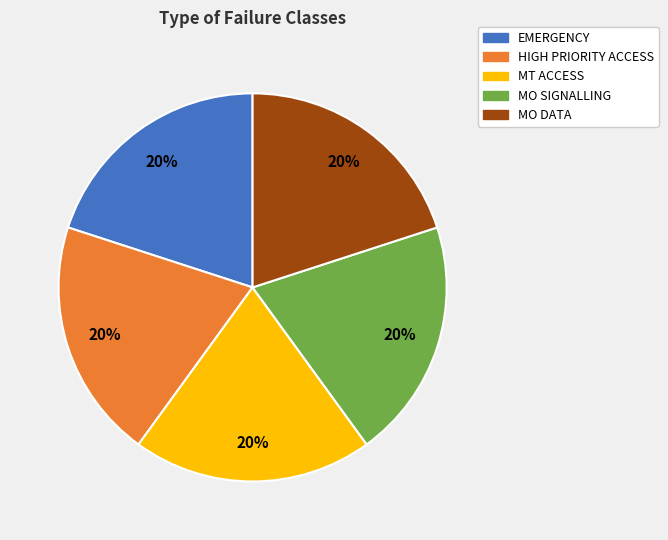

Is the sum of MO DATA and HIGH PRIORITY ACCESS greater than half?

No